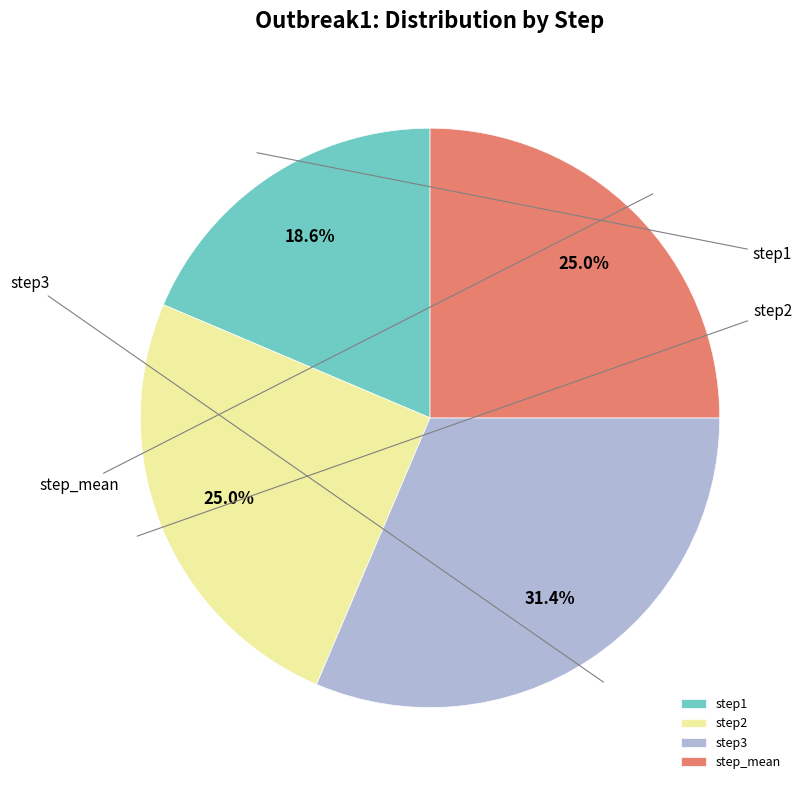

The step1 slice represents 9% of the pie. True or false?

False